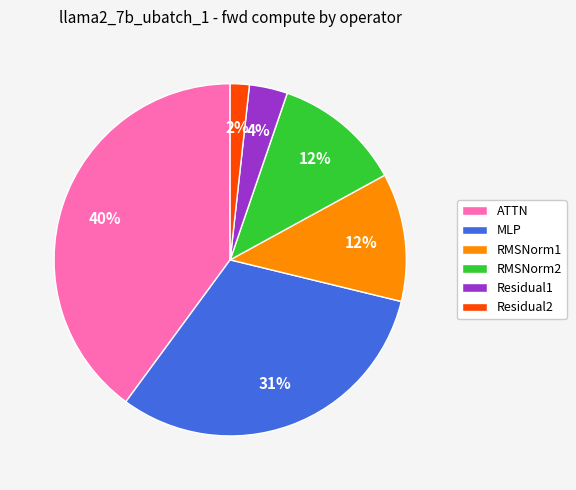

How many segments does this pie chart have?

6